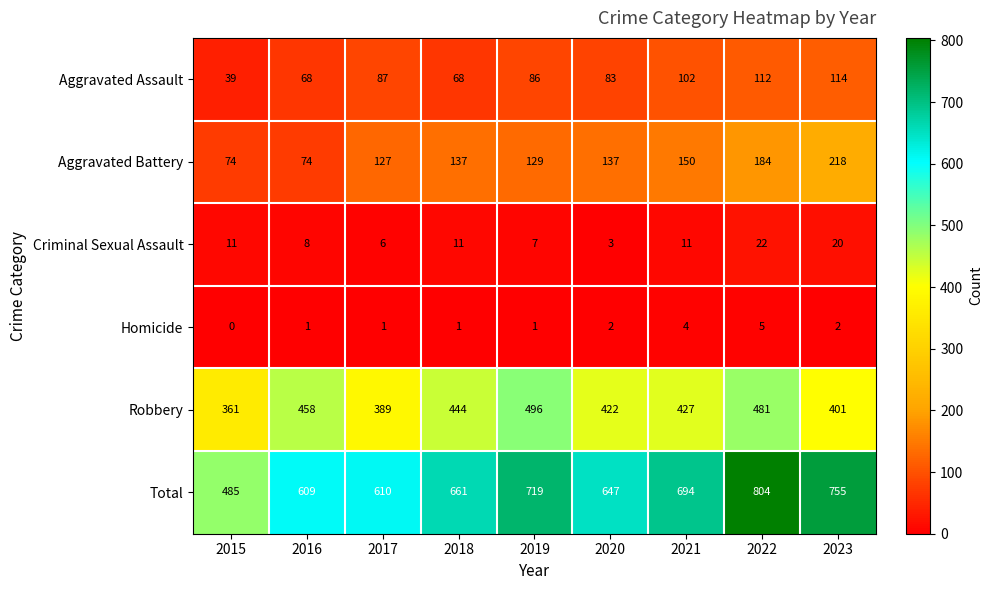

Where does the Robbery series first go above 427?

2016